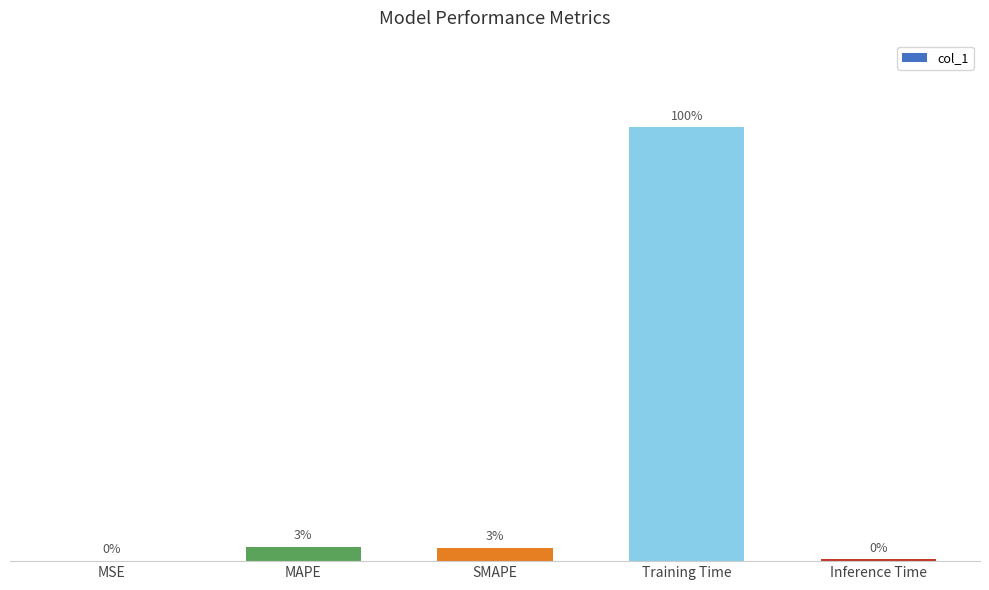

Are the bars horizontal?

No